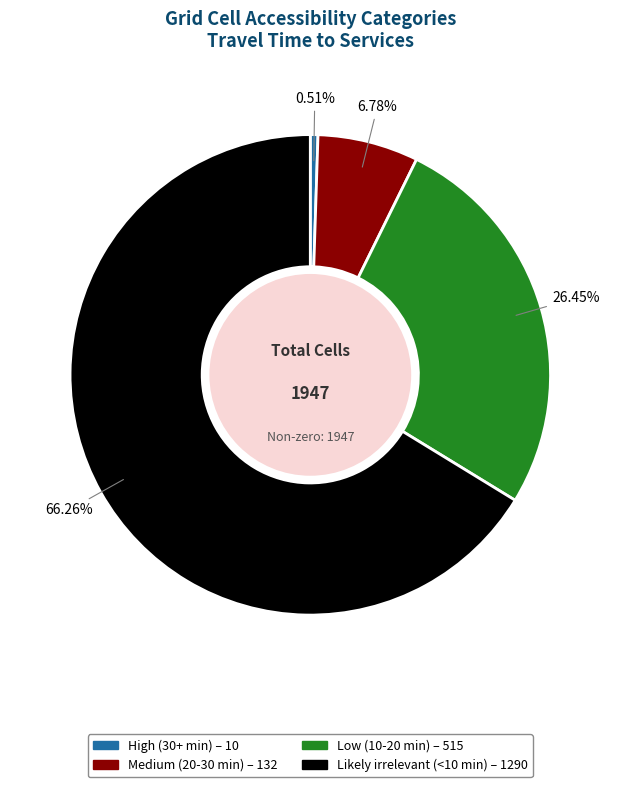

How many slices are in this pie chart?

4